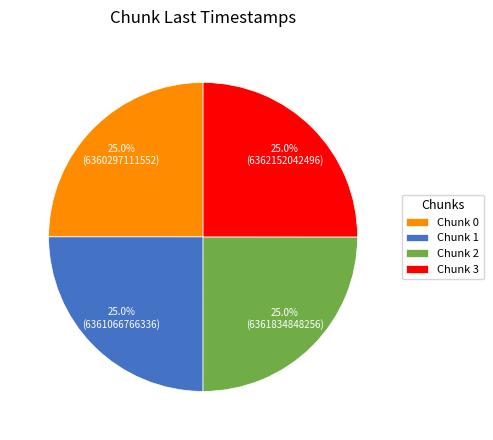

What is the total percentage of Chunk 2 and Chunk 3?

50.0%